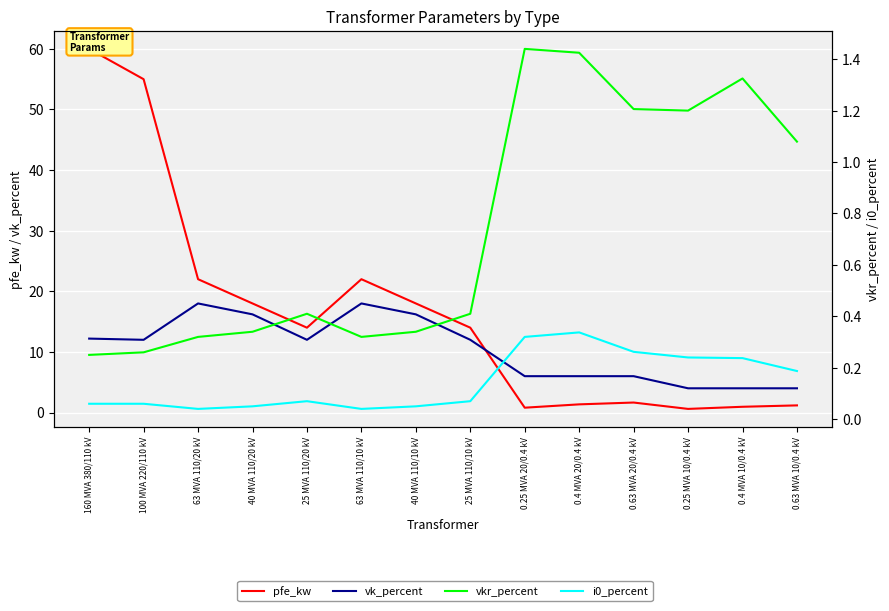

True or false: vk_percent and i0_percent cross at least once.

False